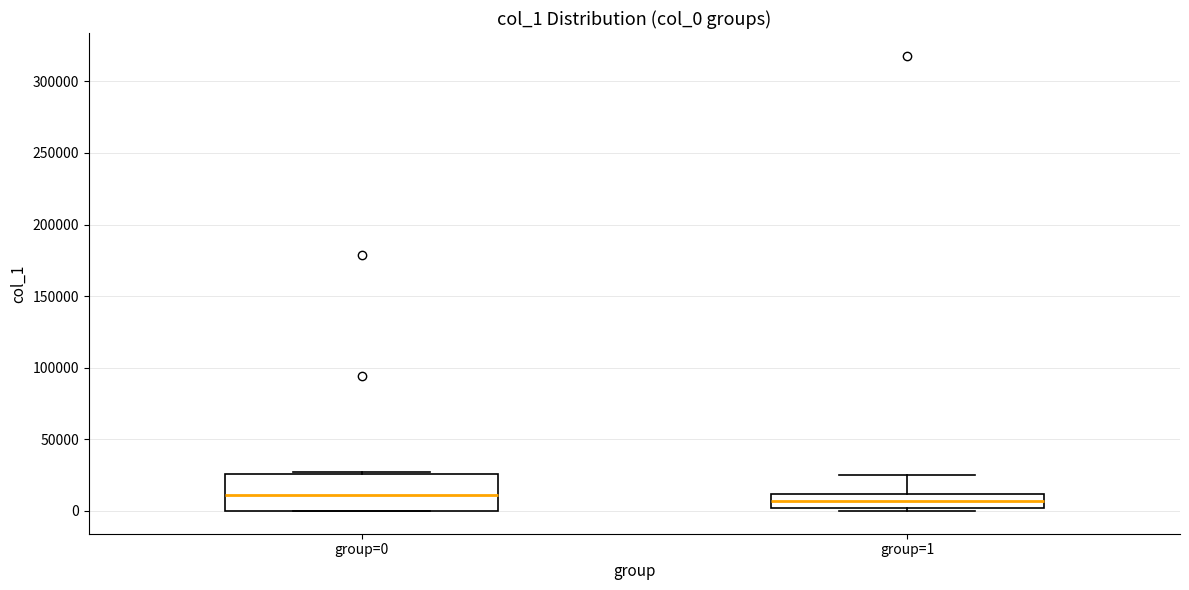

Reading left to right, read every box against the y-axis: the position of its median line, the range the box covers, and the ends of its whiskers. The values are not printed on the chart, so give them approximately, as read against the axis.

group=0: median 10000, box 0 to 25000, whiskers 0 to 25000
group=1: median 5000, box 0 to 10000, whiskers 0 (just below the box's lower edge) to 25000